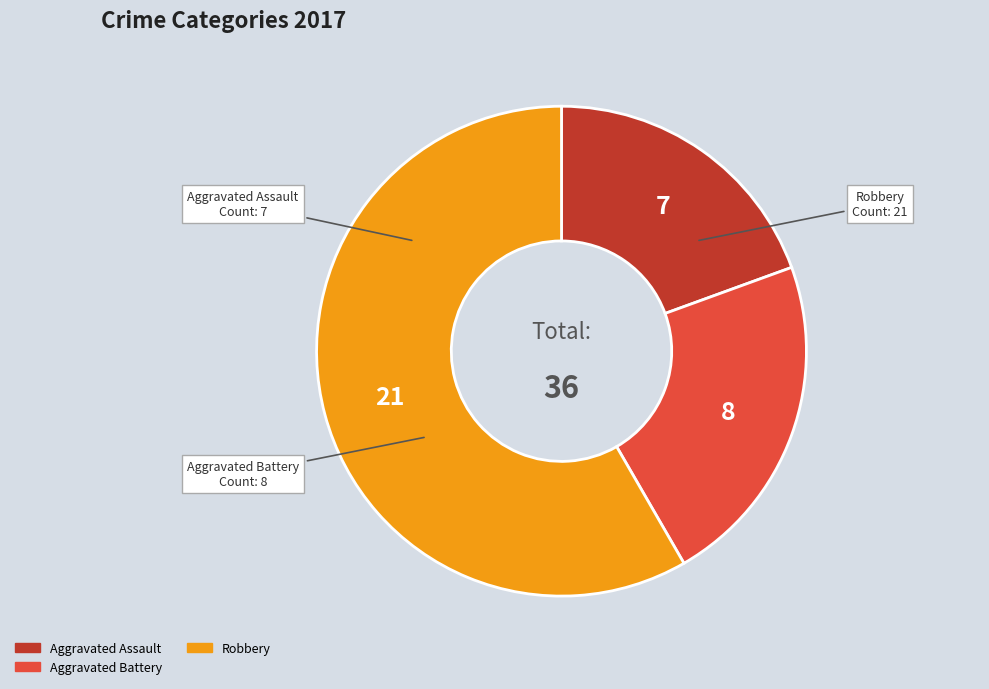

Is there any slice that represents more than half of the pie?

Yes